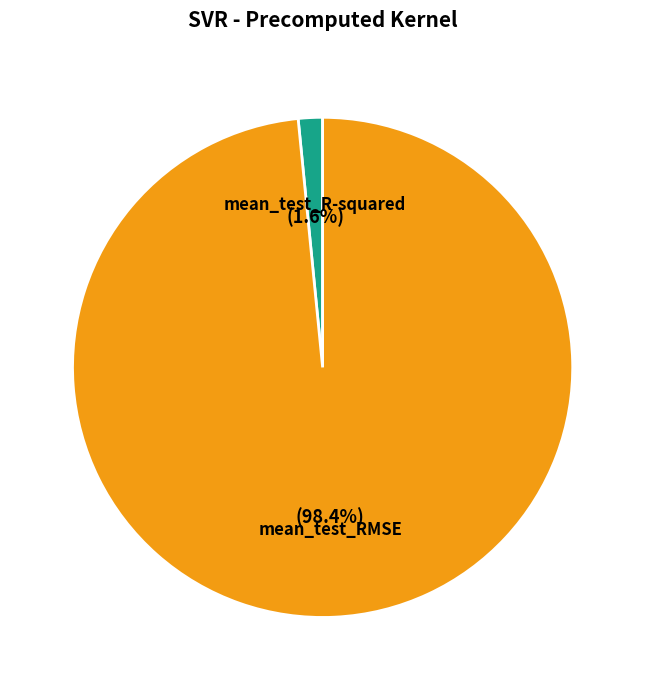

How many slices are in this pie chart?

2